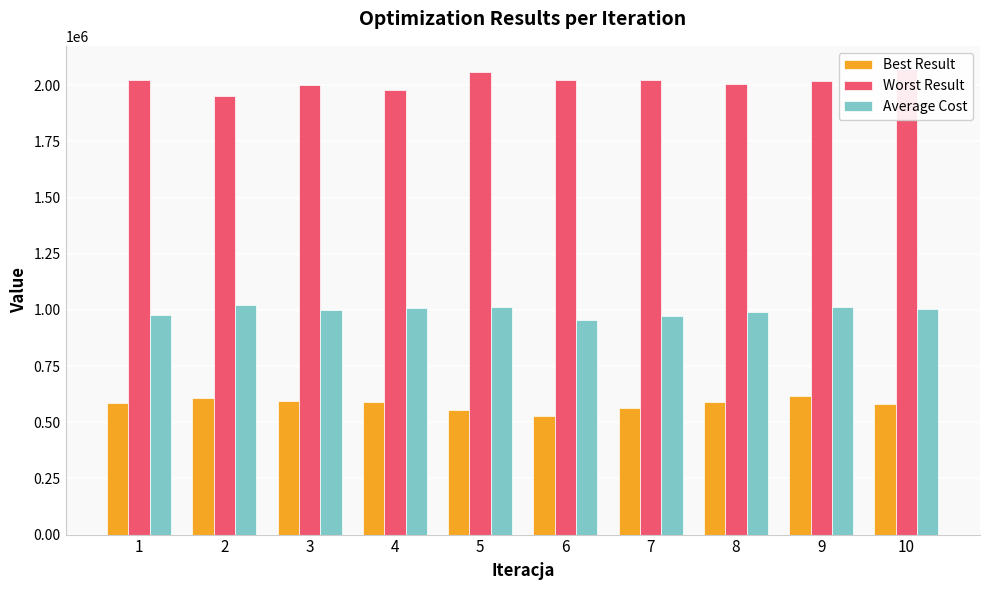

What is the difference between the maximum and minimum values in the Average Cost series?

70278